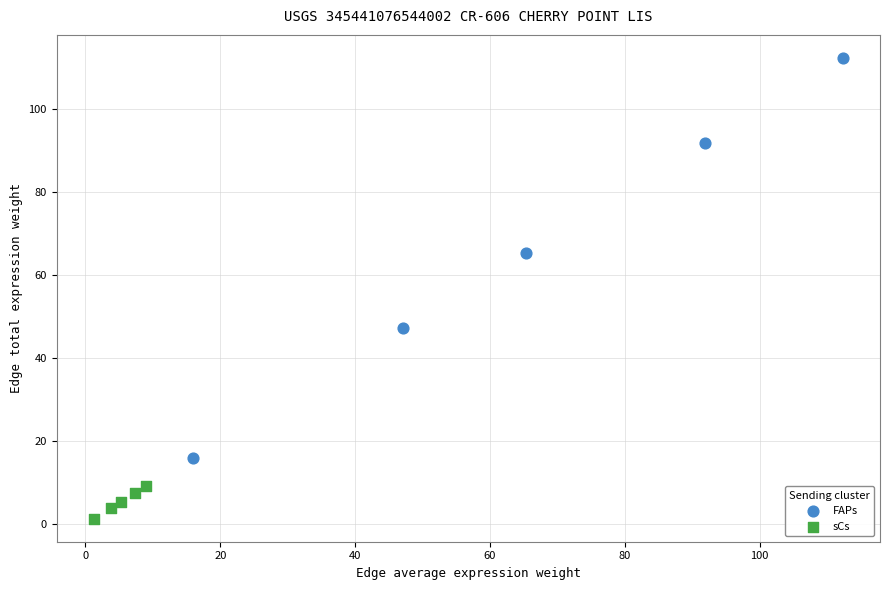

Which series reaches the minimum Y coordinate?

sCs